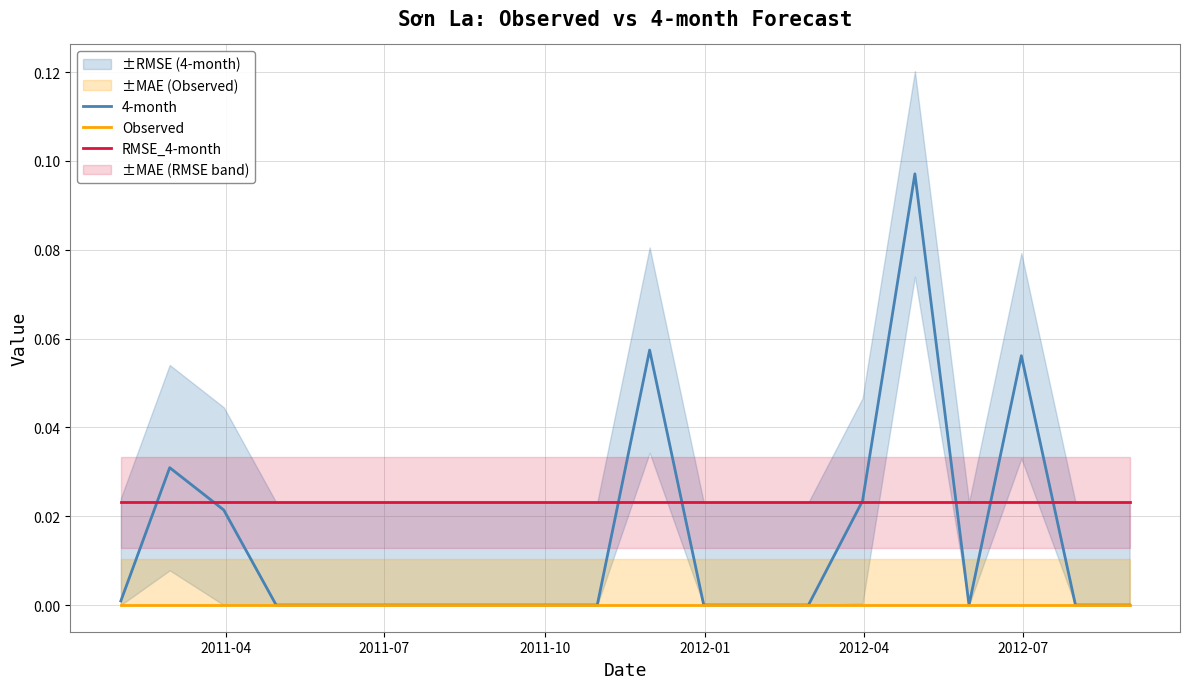

Reading right to left, list all the values displayed in this chart.

4-month: 0.0	0.0	0.1	0.0	0.1	0.0	0.0	0.0	0.0	0.1	0.0	0.0	0.0	0.0	0.0	0.0	0.0	0.0	0.0	0.0
Observed: 0.0	0.0	0.0	0.0	0.0	0.0	0.0	0.0	0.0	0.0	0.0	0.0	0.0	0.0	0.0	0.0	0.0	0.0	0.0	0.0
RMSE_4-month: 0.0	0.0	0.0	0.0	0.0	0.0	0.0	0.0	0.0	0.0	0.0	0.0	0.0	0.0	0.0	0.0	0.0	0.0	0.0	0.0